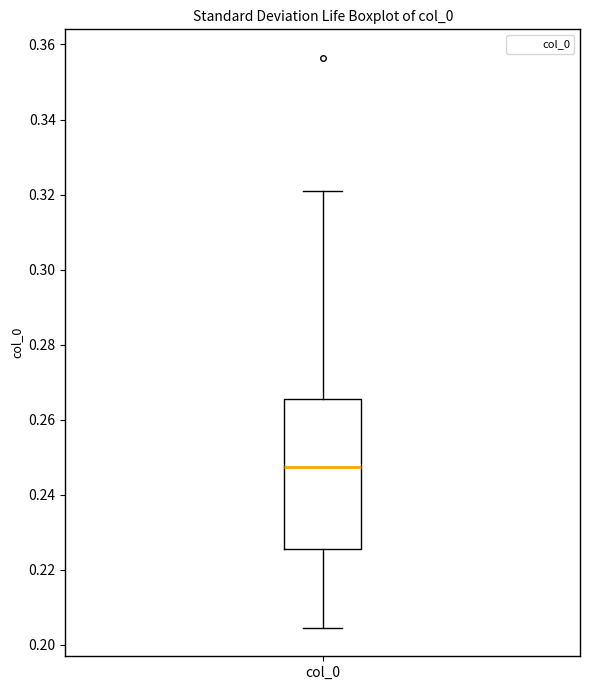

Transcribe this box plot: give where the median line is, the range the box spans, and where the two whiskers end, as read against the y-axis. The values are not printed on the chart, so give them approximately, as read against the axis.

median 0.248, box 0.226 to 0.266, whiskers 0.204 to 0.320